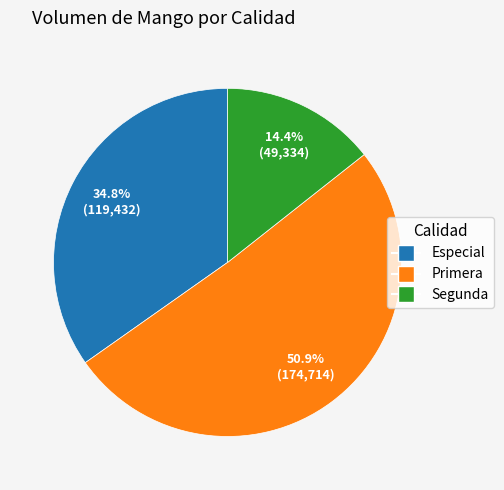

Does any single category account for the majority?

Yes